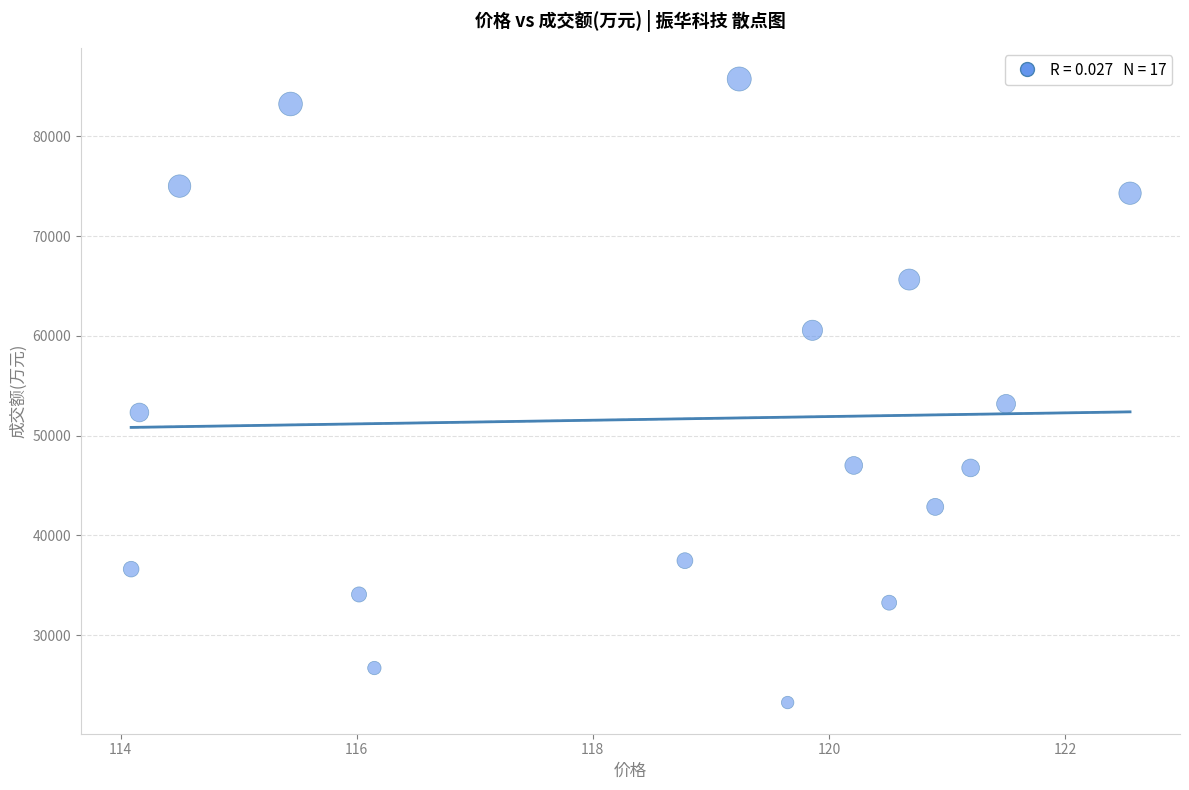

What is the range of Y values (max minus min)?

62502